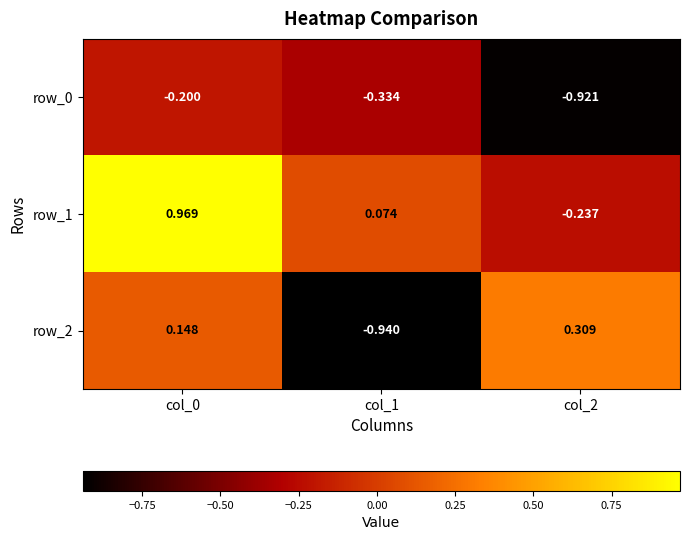

What is the highest value of the row_1 series?

1.0